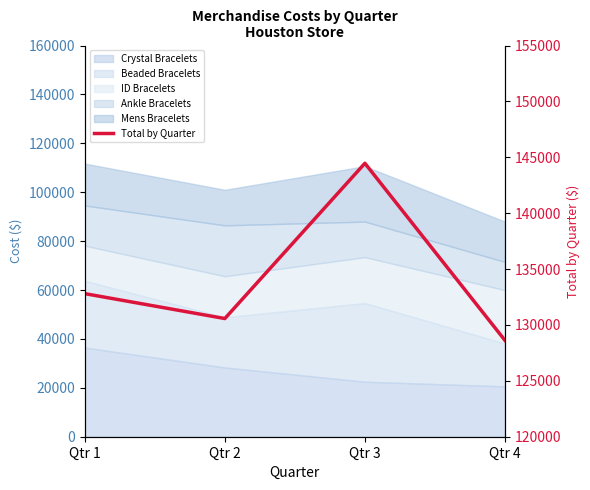

The chart shows a value of 128620 at Qtr 4. True or false?

True